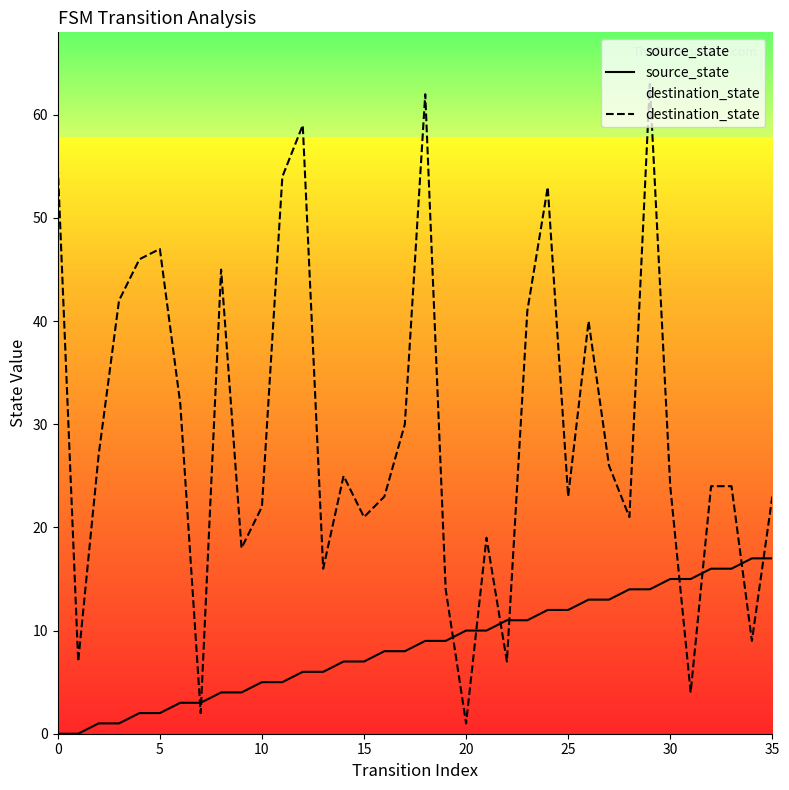

What is the total value across all series at 10?

27